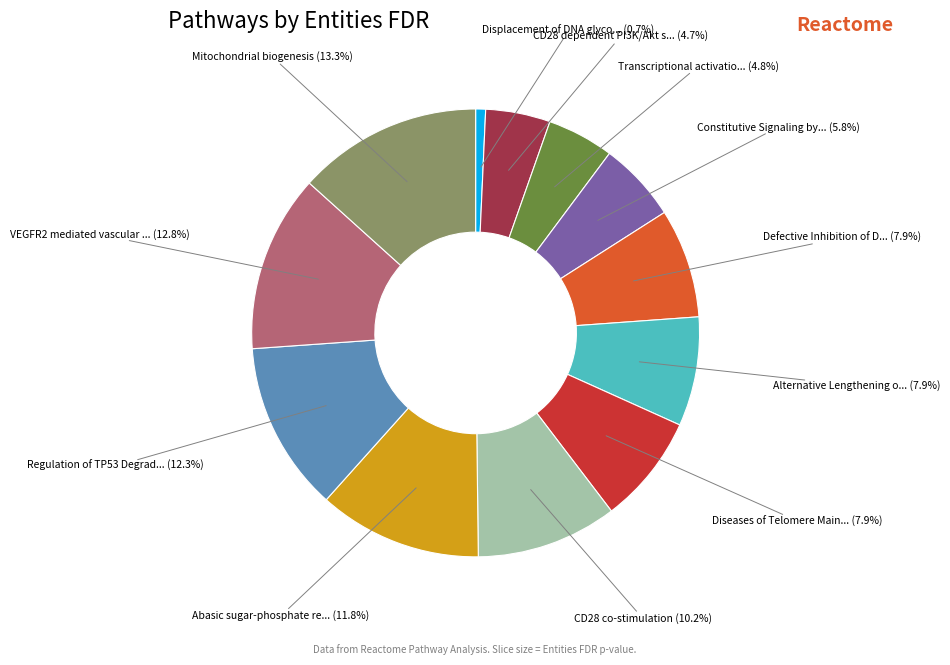

Which has a higher value, CD28 co-stimulation (10.2%) or Alternative Lengthening o... (7.9%)?

CD28 co-stimulation (10.2%)